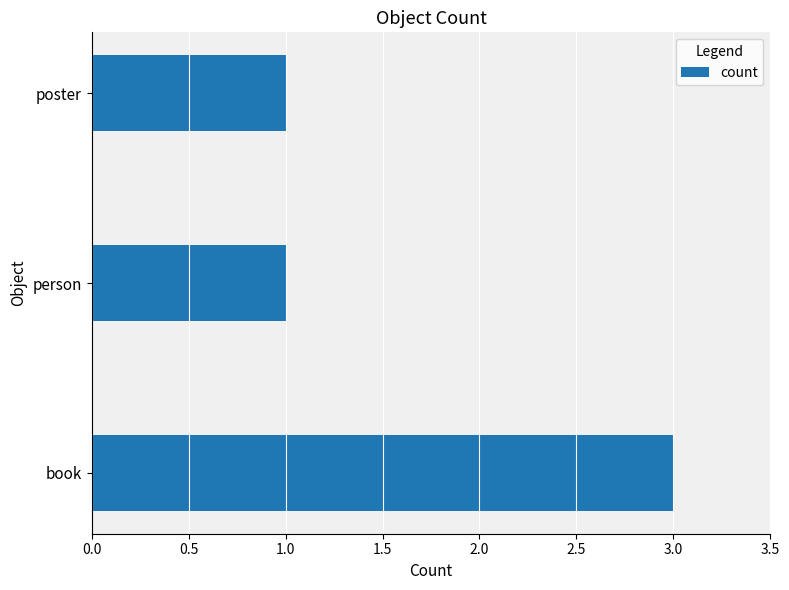

The chart shows a value of 1 at book. True or false?

False